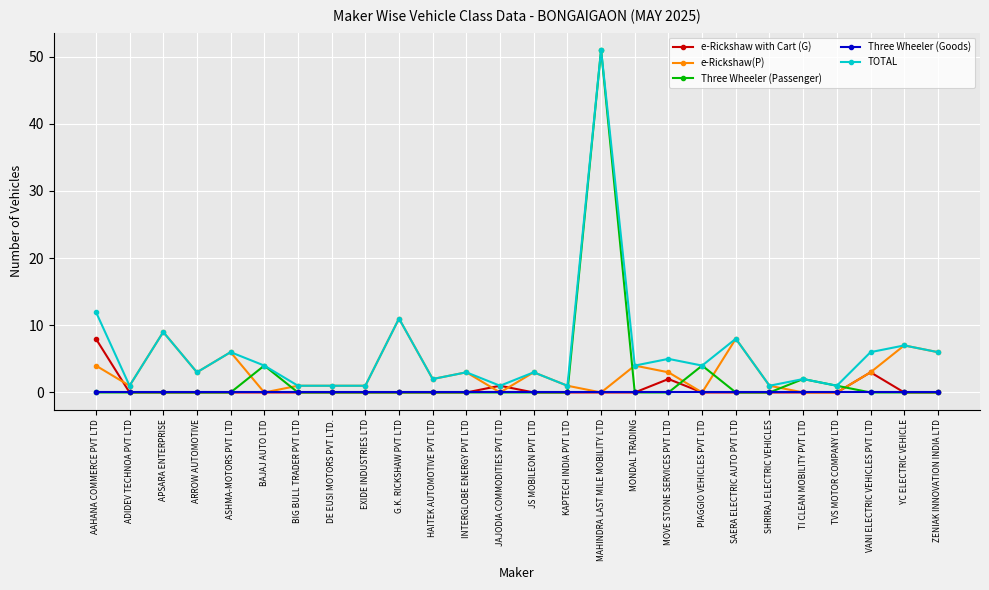

True or false: Three Wheeler (Passenger) has more than 0 interior local peaks.

True